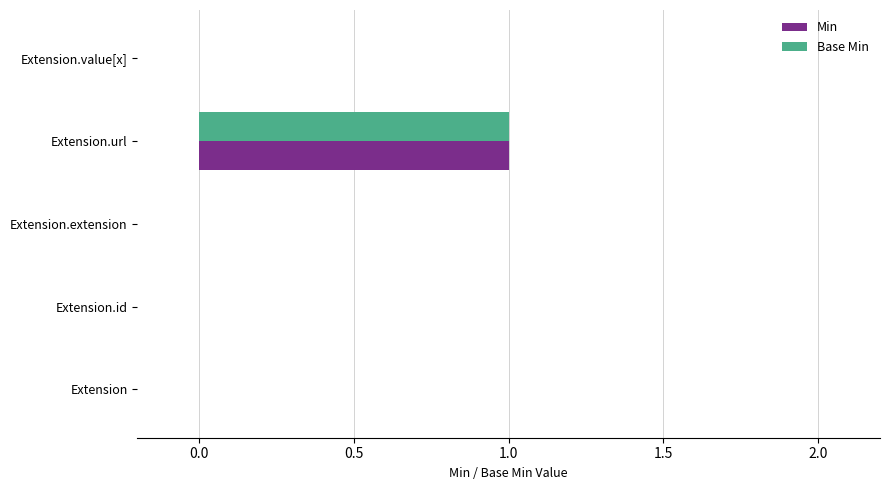

At which category is the sum across all series the highest?

Extension.url